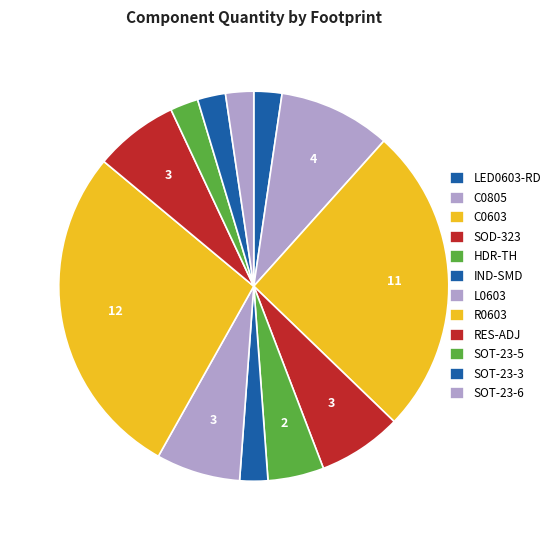

What is the largest slice in the pie chart?

R0603